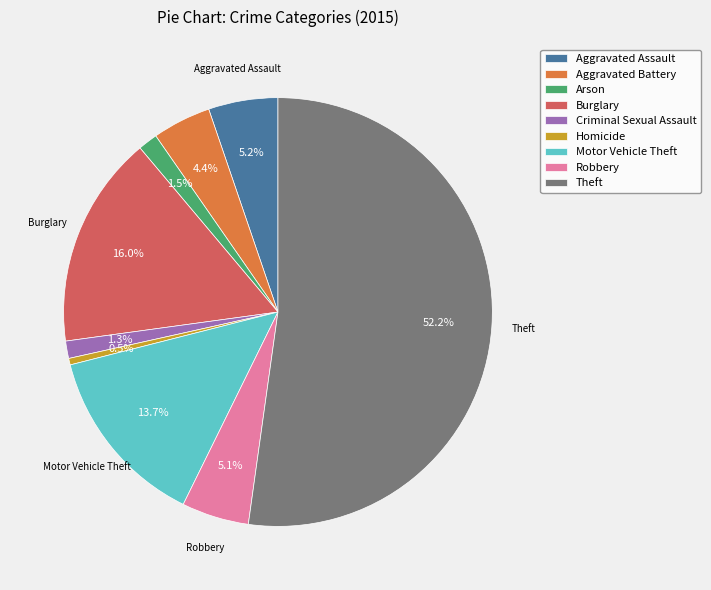

Do Motor Vehicle Theft and Criminal Sexual Assault together represent more than half of the pie?

No